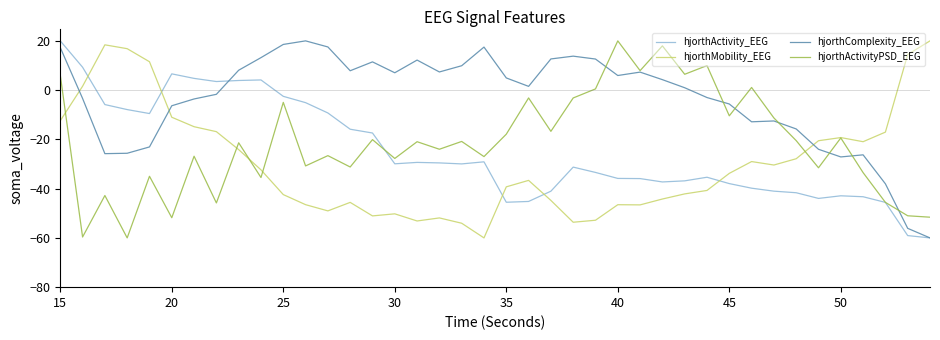

What is the smallest value displayed?

-60.0